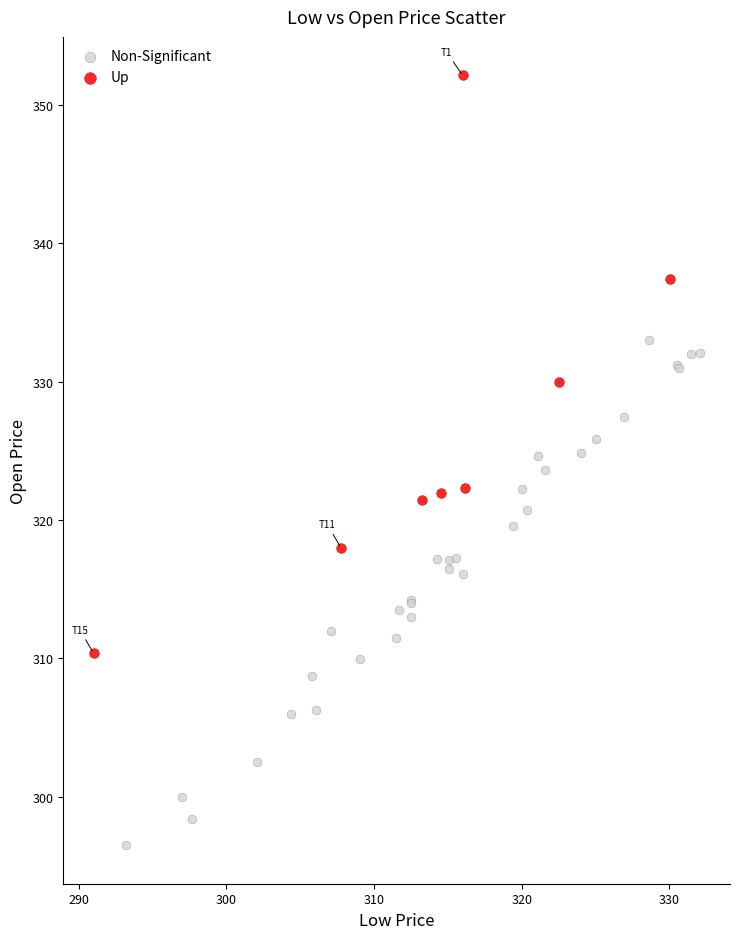

Which series has the largest Y range (max minus min)?

Up